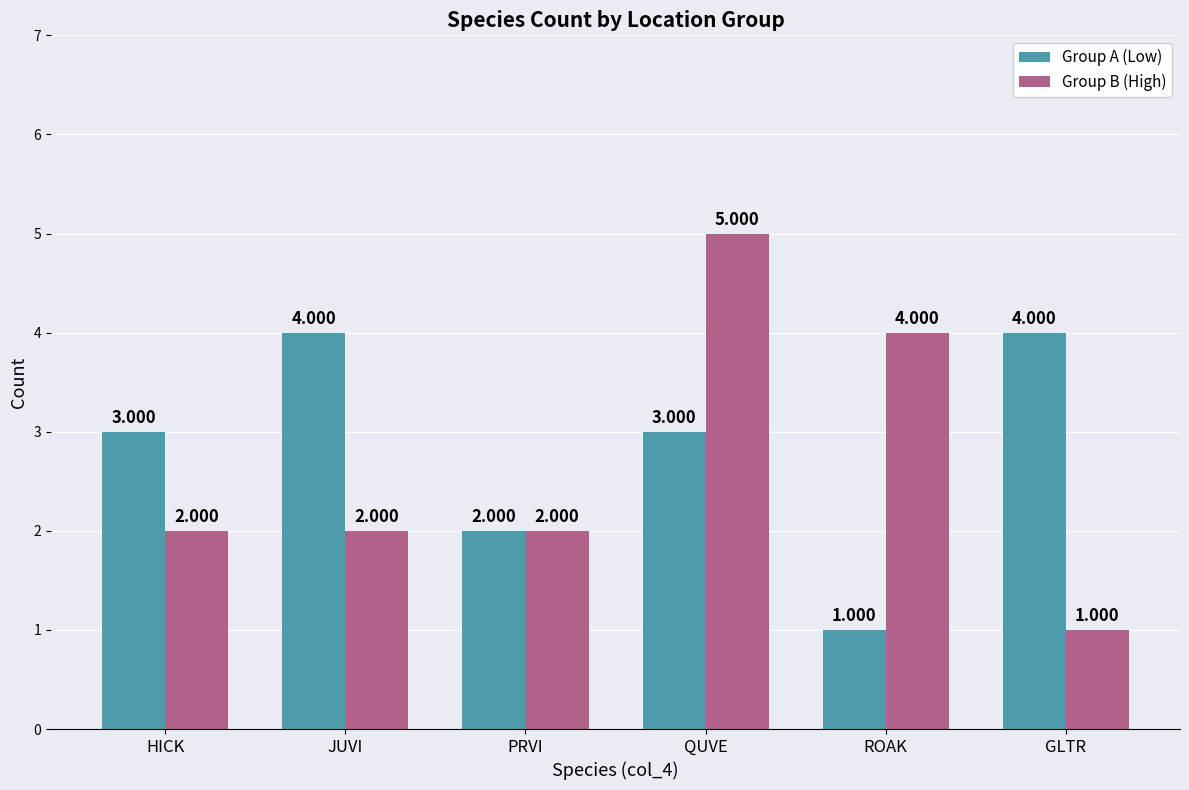

What is the label of the 1st bar from the left?

HICK